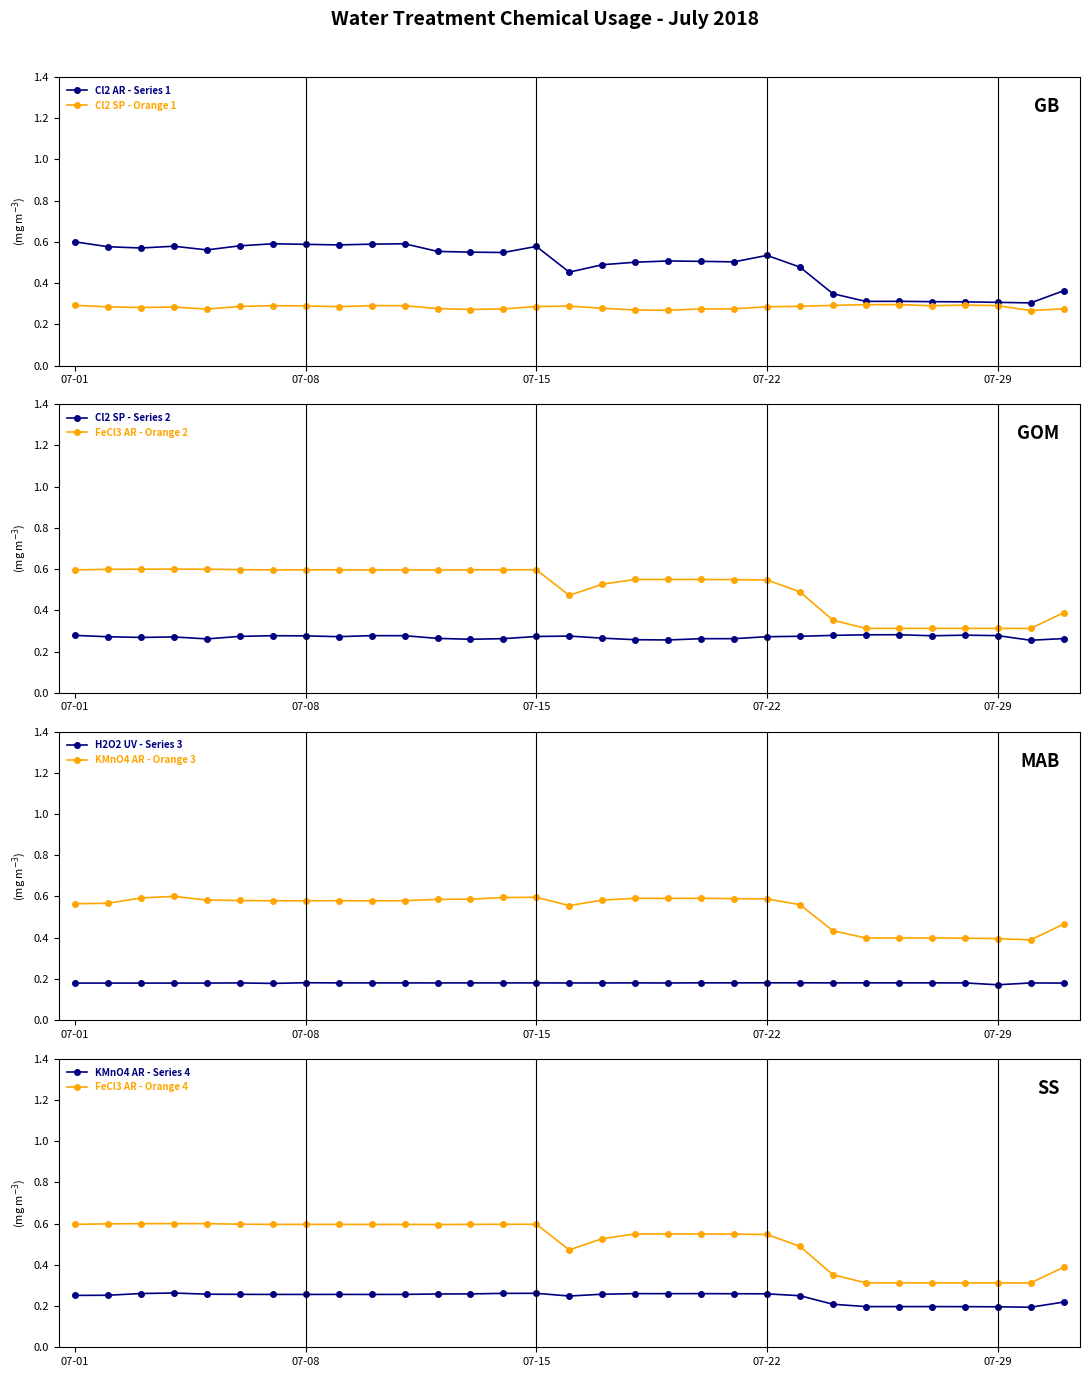

Count the Cl2 AR - Series 1 values in the range 0 to 1.

31